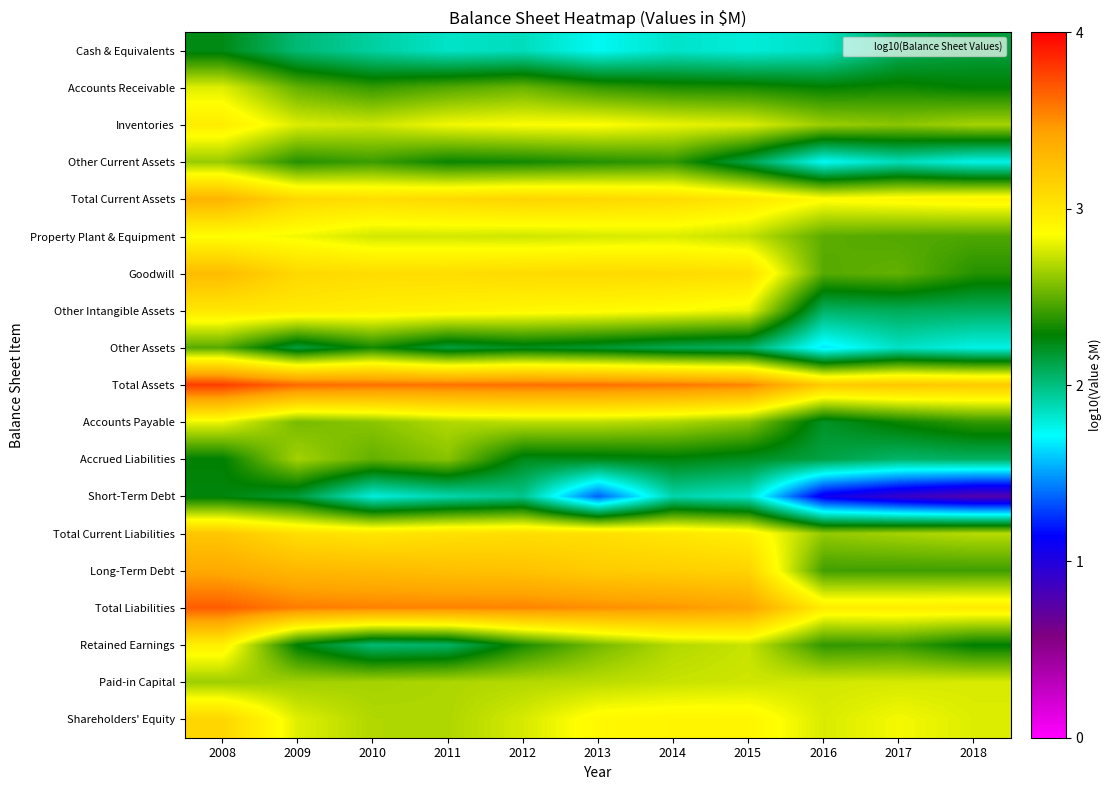

Which series changed the most between 2012 and 2015?

Retained Earnings